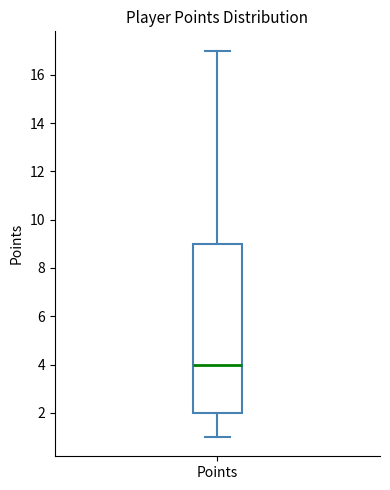

Where is the upper edge of the box for Points on the y-axis? The values are not printed on the chart, so give them approximately, as read against the axis.

9